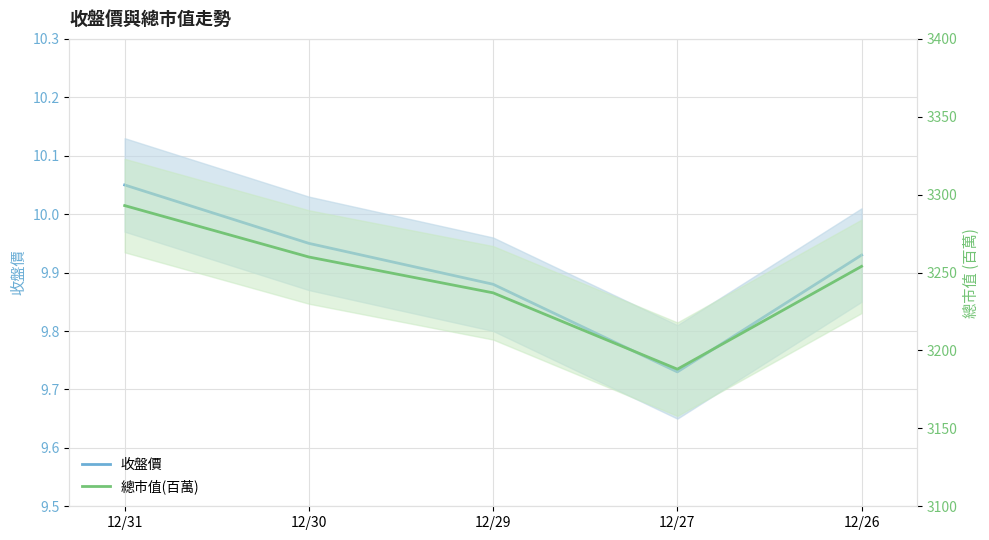

What is the sum of the 總市值(百萬) values at 12/31 and 12/30?

6553.0